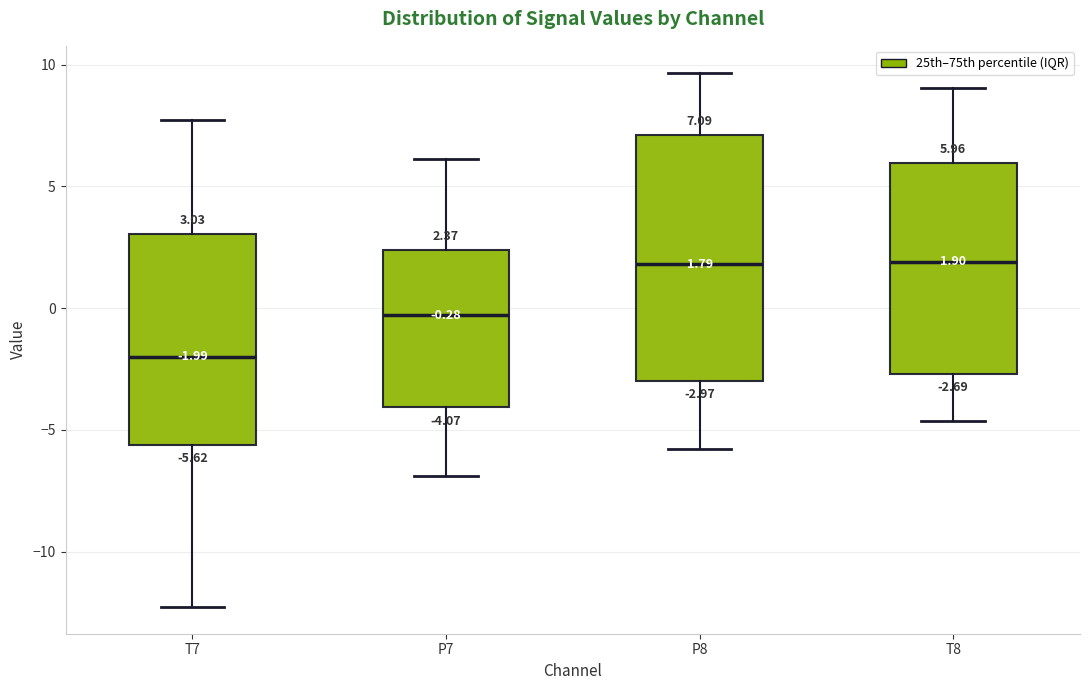

Which box is the tallest, from its lower edge to its upper edge?

P8